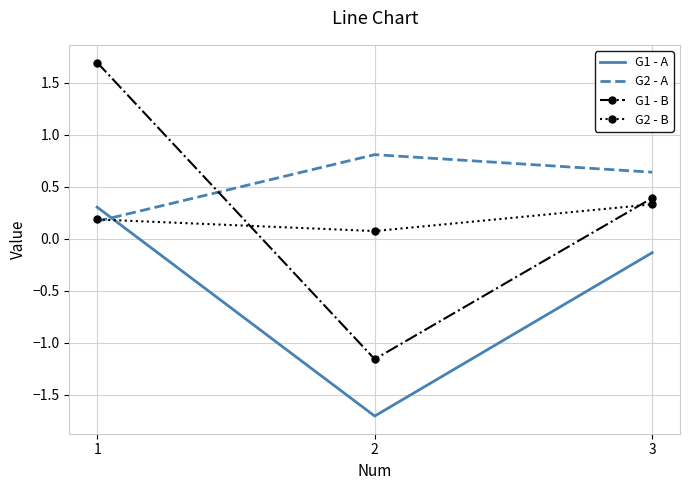

How many G2 - B values are between 0 and 1?

3